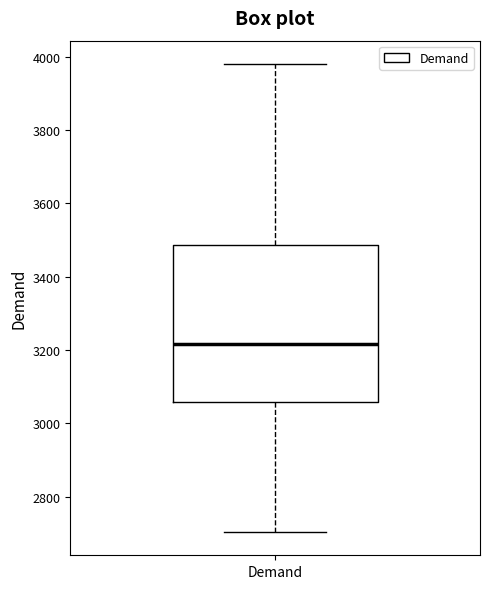

Transcribe this box plot: give where the median line is, the range the box spans, and where the two whiskers end, as read against the y-axis. The values are not printed on the chart, so give them approximately, as read against the axis.

median 3220, box 3060 to 3480, whiskers 2700 to 3980